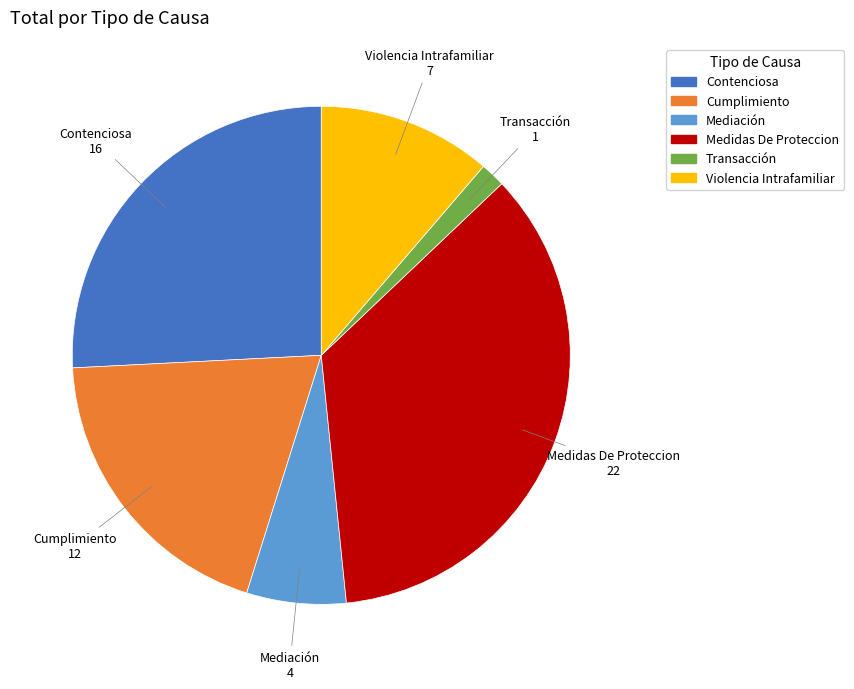

How many segments does this pie chart have?

6